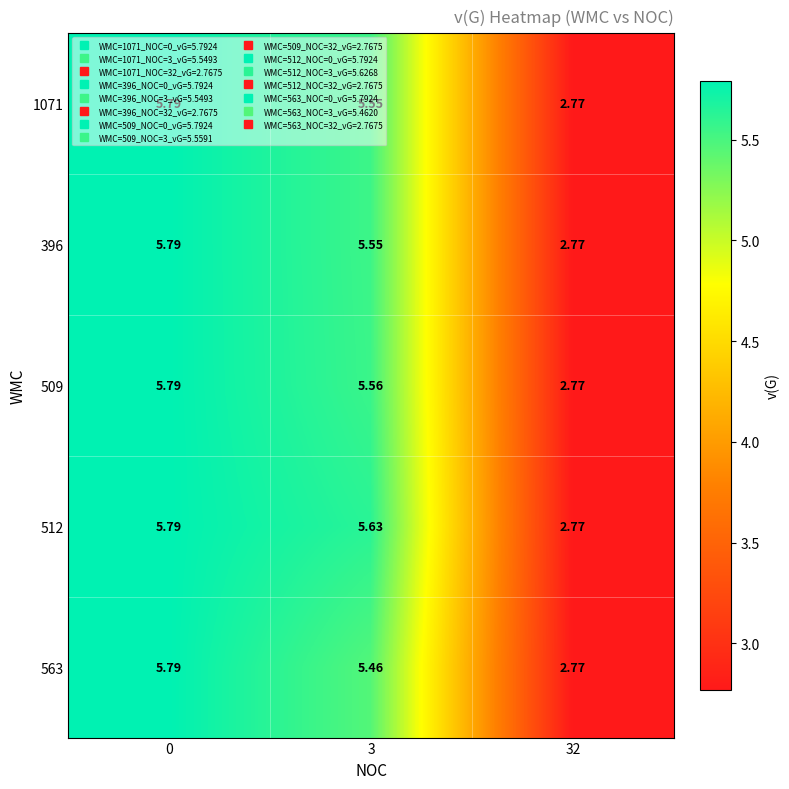

Is the value of 509 at 32 greater than the value of 563 at 3?

No